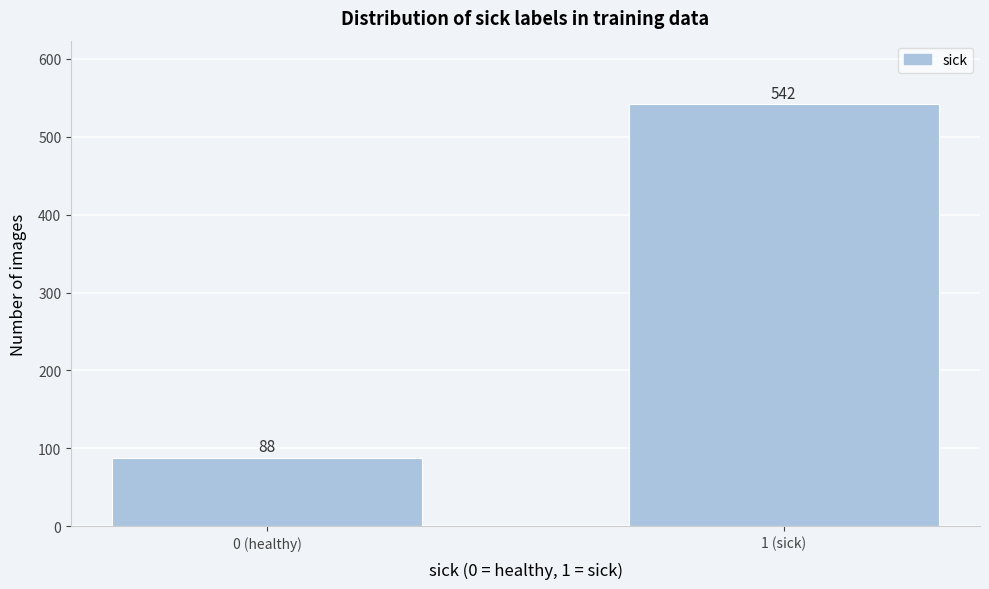

Reading left to right, extract all data points from this chart.

88	542